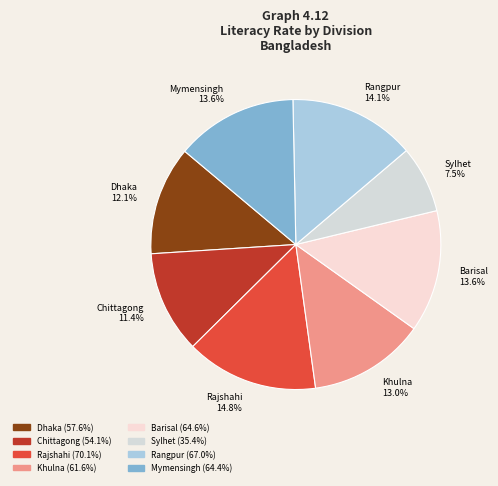

To the nearest percent, what portion does Chittagong represent?

11%